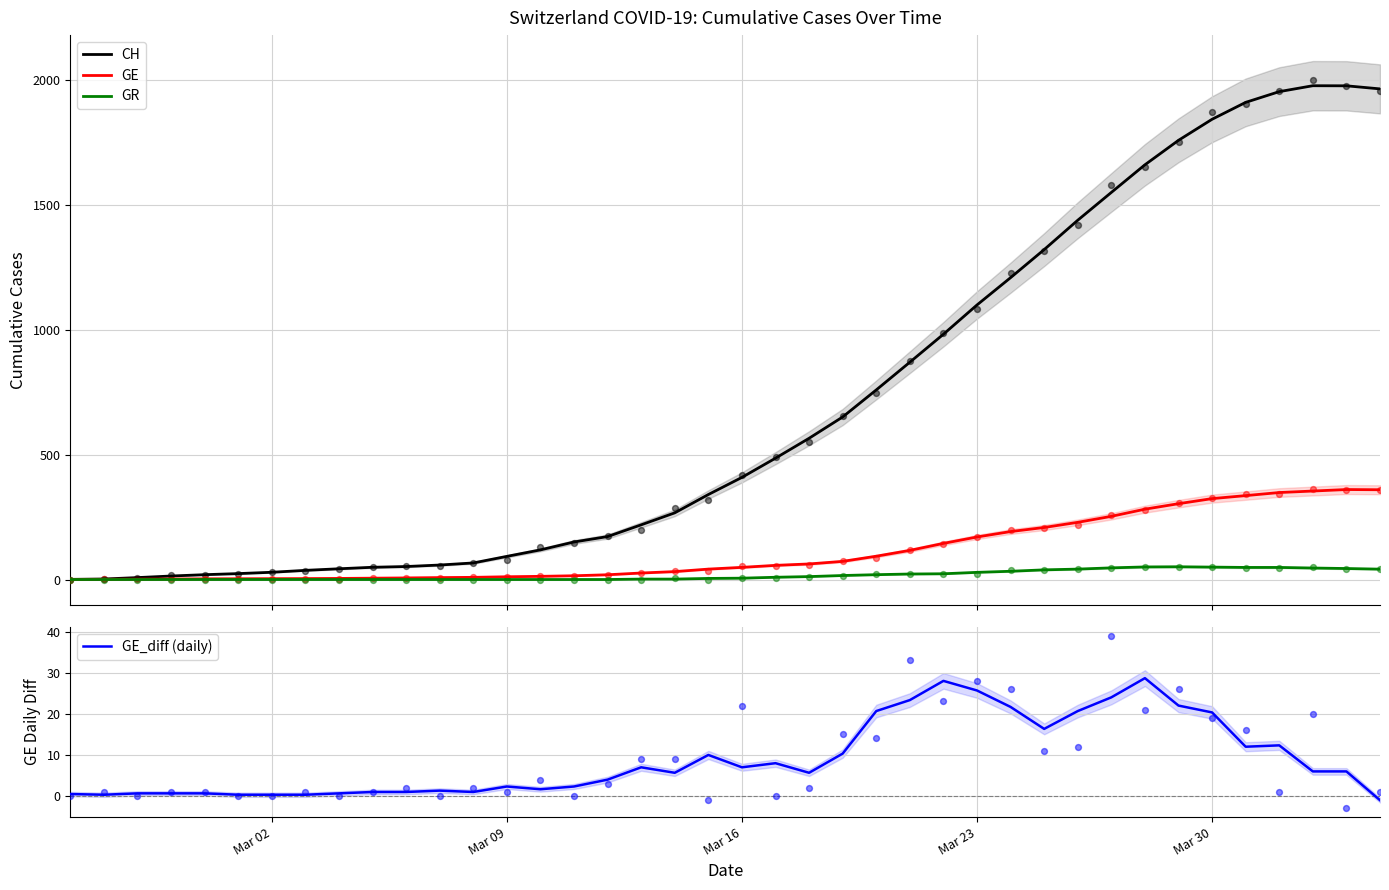

What are all the series names shown in the legend?

CH, GE, GR, GE_diff (daily)